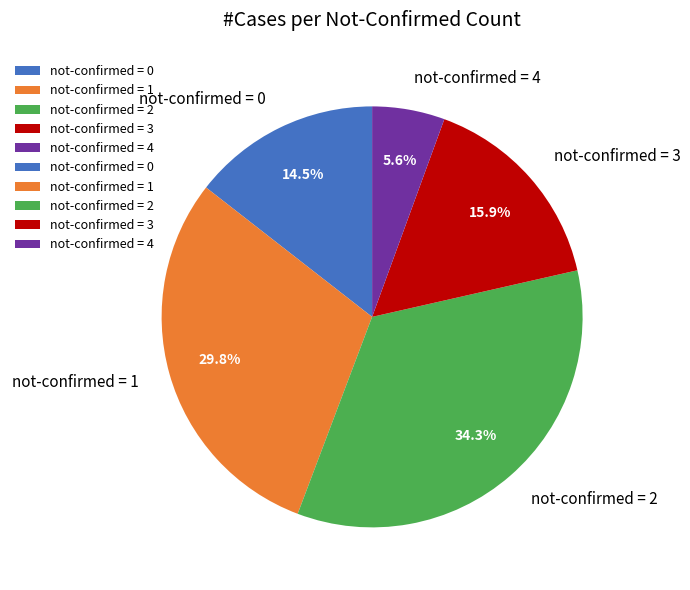

Which slice is the largest?

not-confirmed = 2